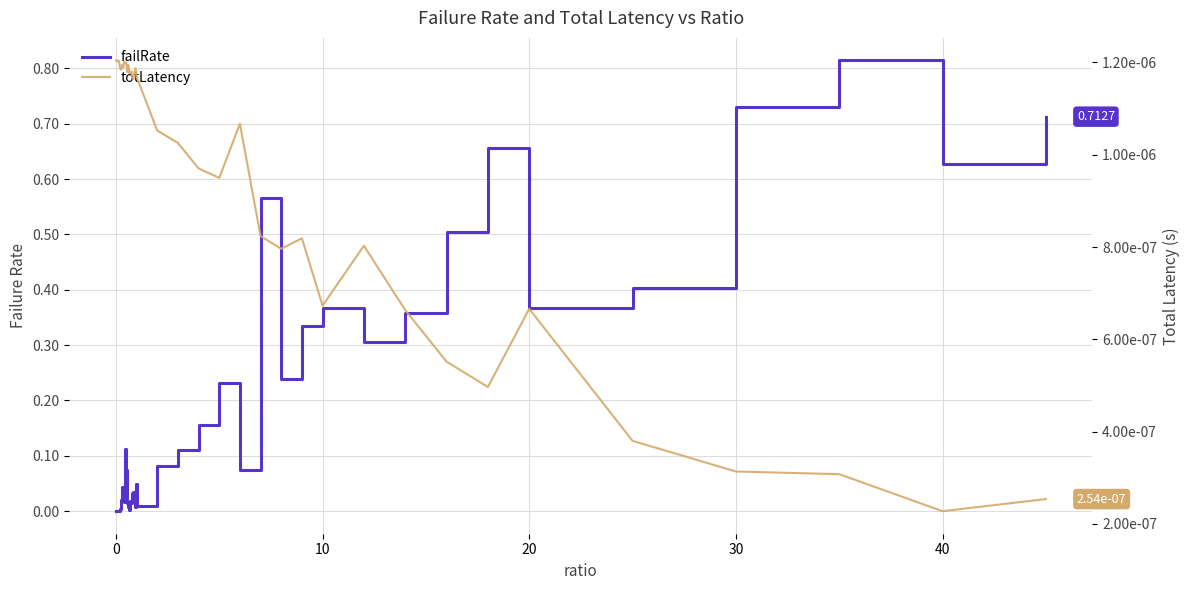

How many totLatency values are between 0 and 1?

40